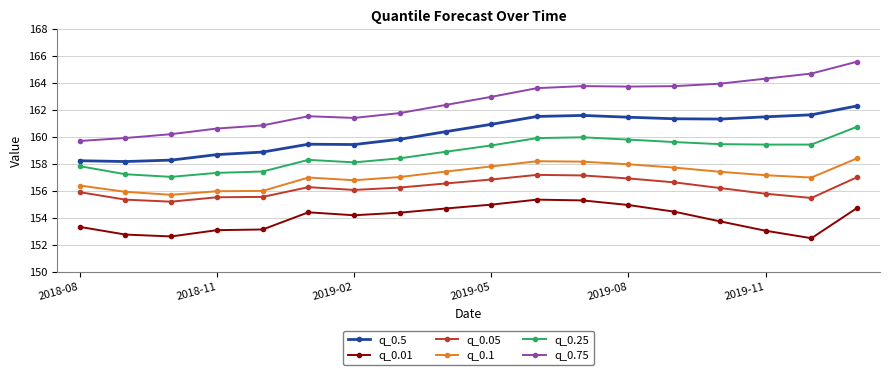

Which series has the largest total across all categories?

q_0.75